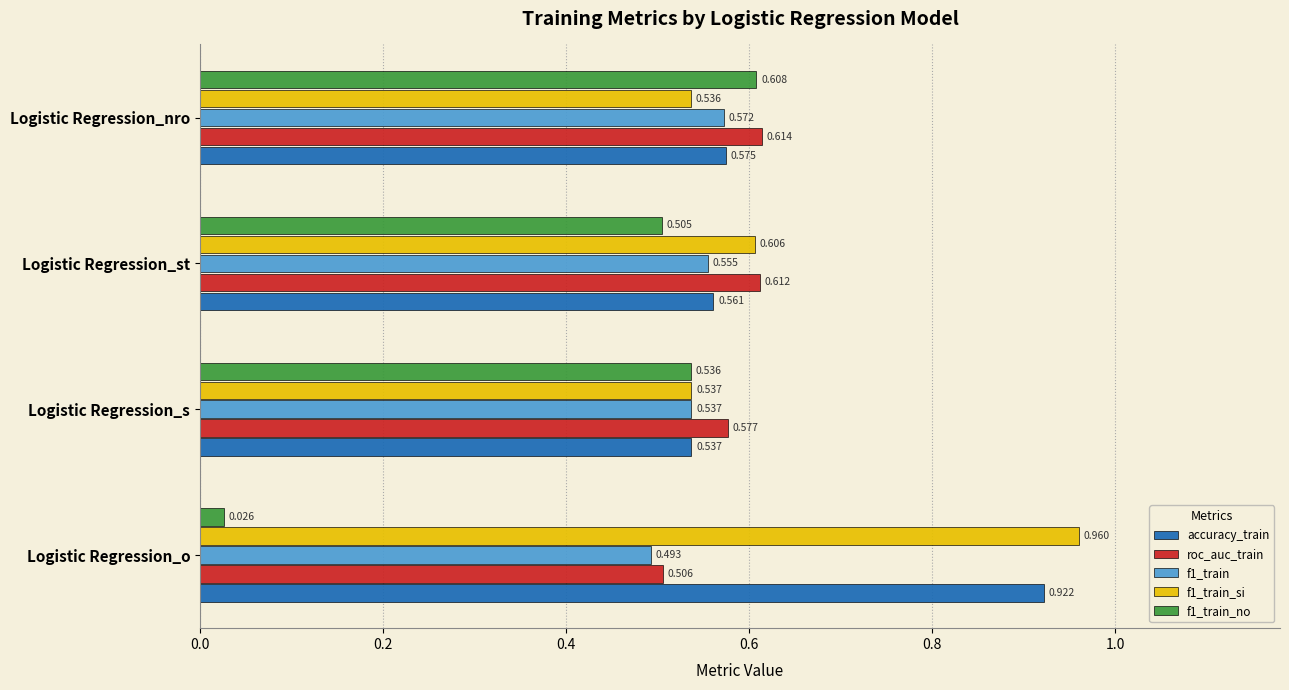

What is the sum of all f1_train_no values?

1.7